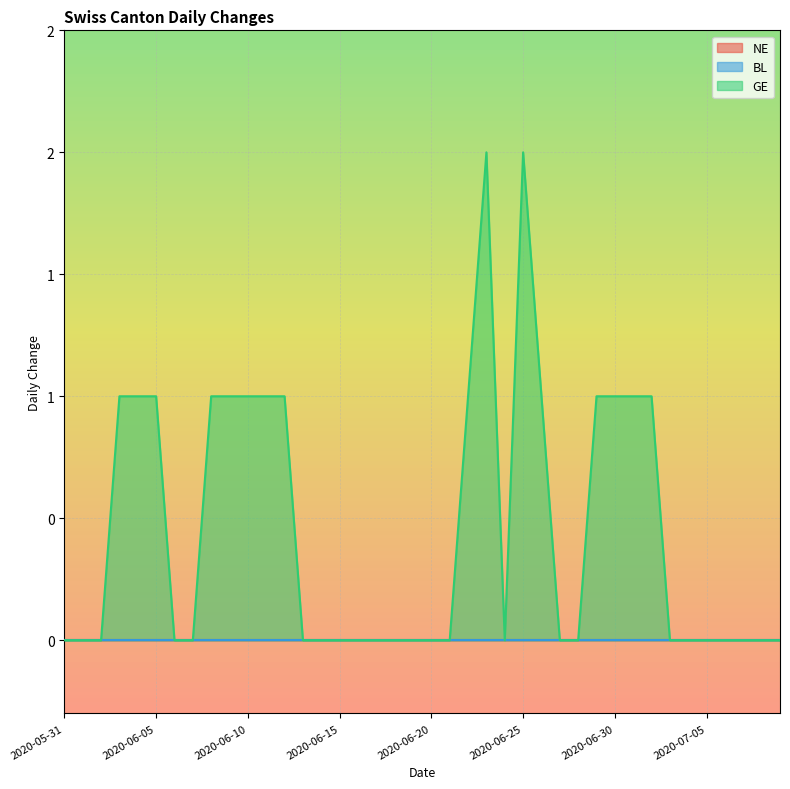

Which has a higher value, 2020-06-16 or 2020-06-30?

2020-06-16